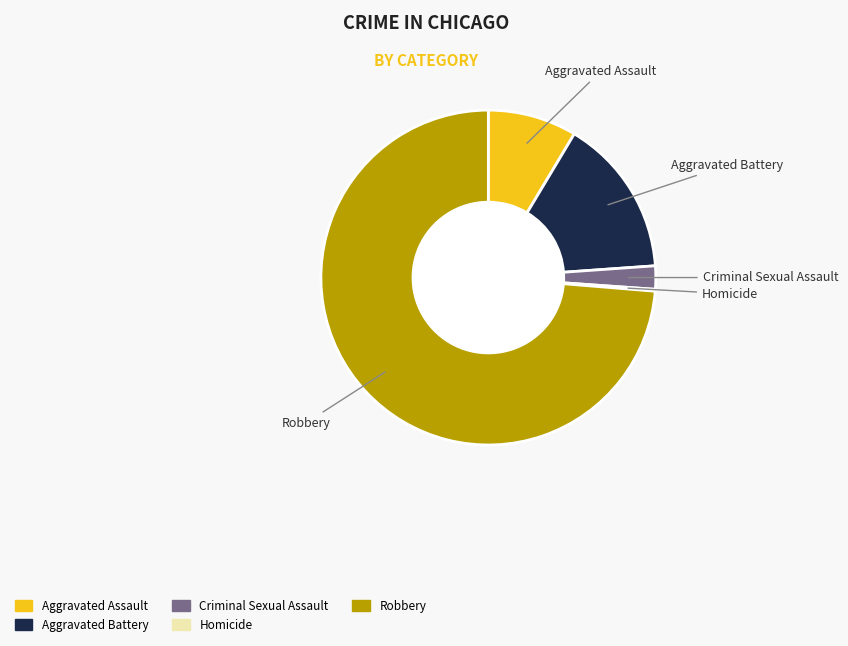

Do Aggravated Battery and Aggravated Assault together represent more than half of the pie?

No